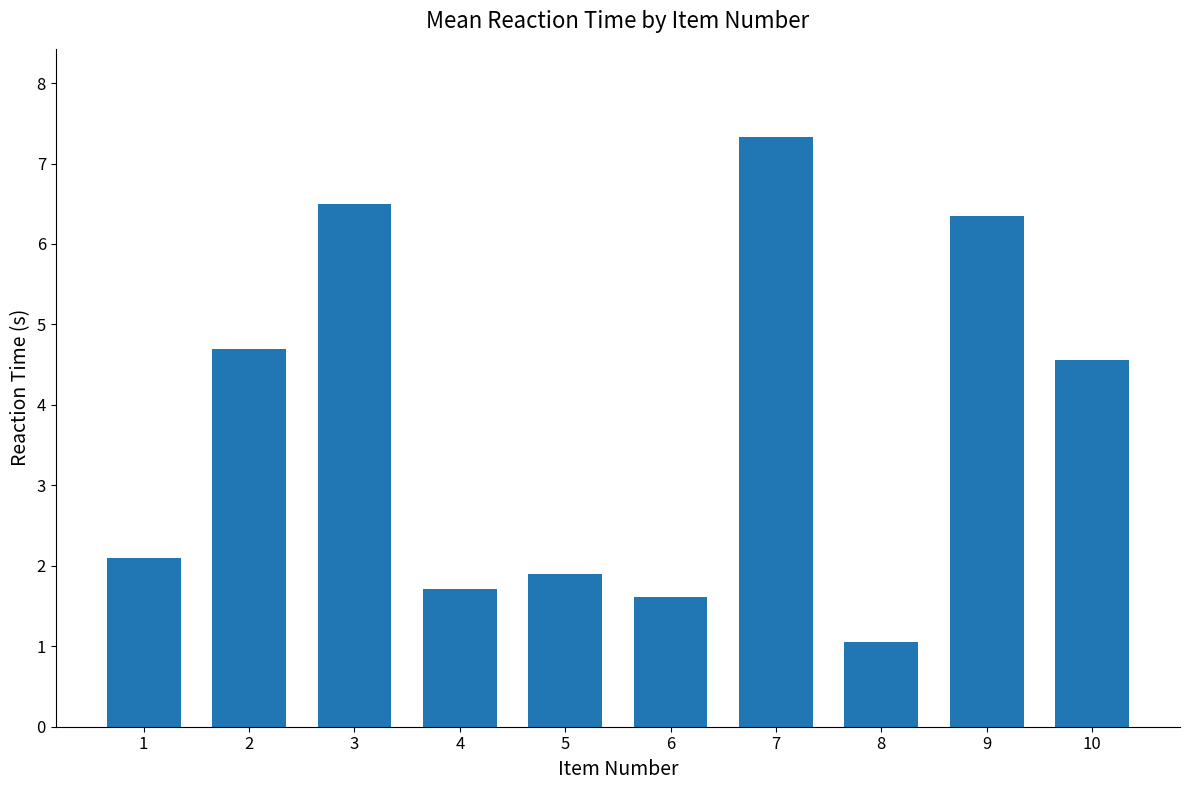

List the labels in order of value, smallest first.

8, 6, 4, 5, 1, 10, 2, 9, 3, 7